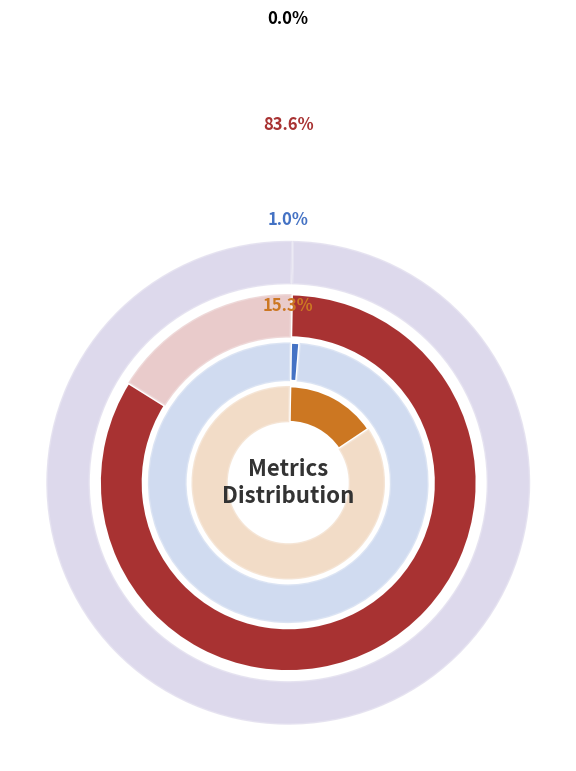

What is the change in value from SMAPE to Training Time?

+0.1